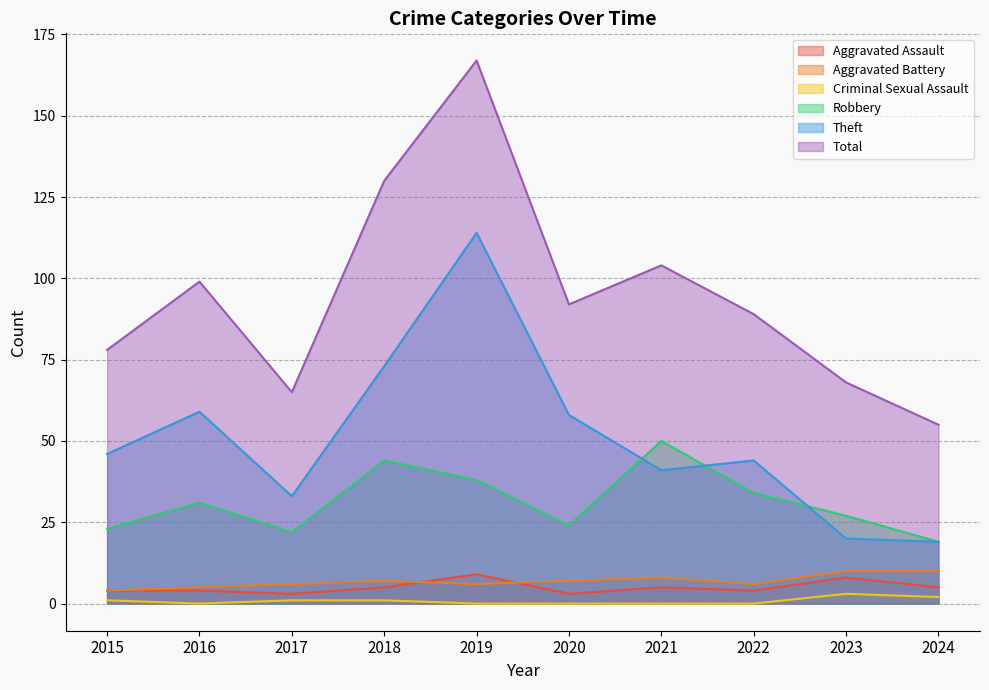

Is it true that Criminal Sexual Assault equals 1 at 2016?

False